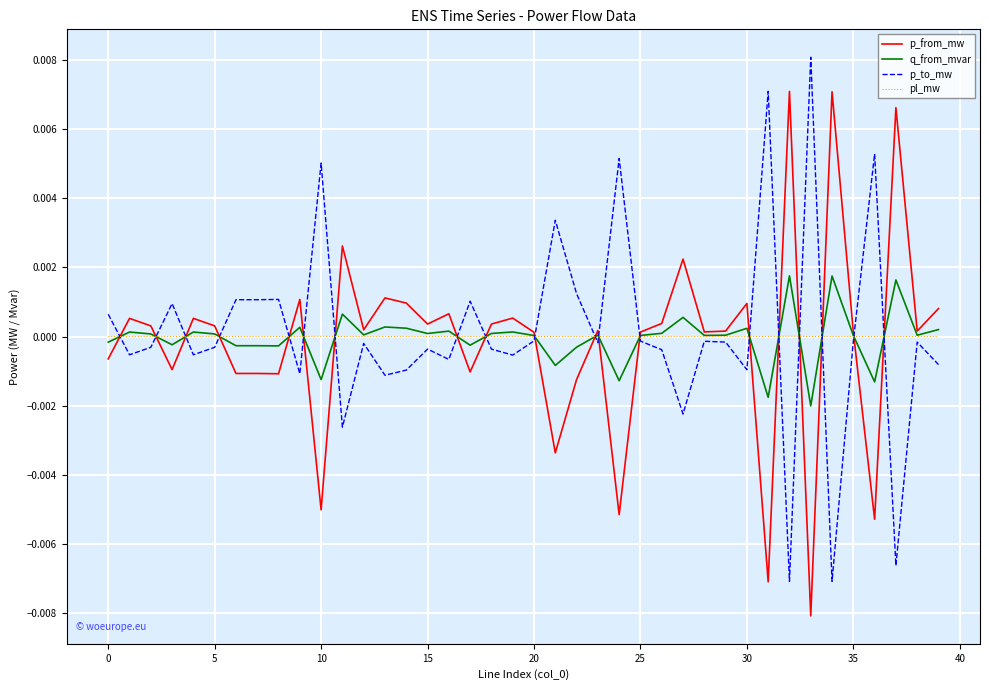

List the series in order of their peak value, highest first.

p_to_mw, p_from_mw, q_from_mvar, pl_mw